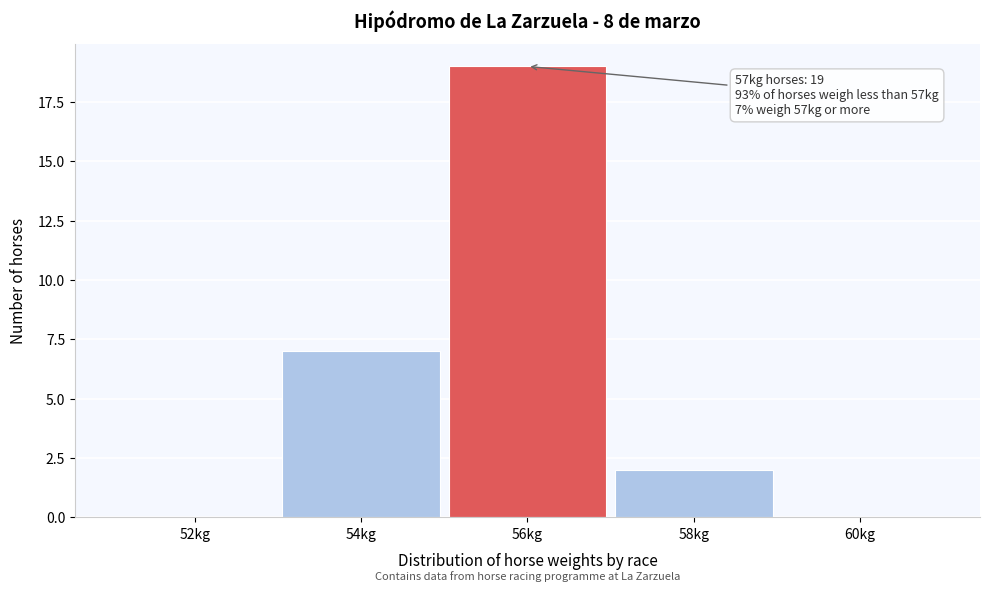

Reading left to right, list all the values displayed in this chart.

52kg=0	54kg=7	56kg=19	58kg=2	60kg=0